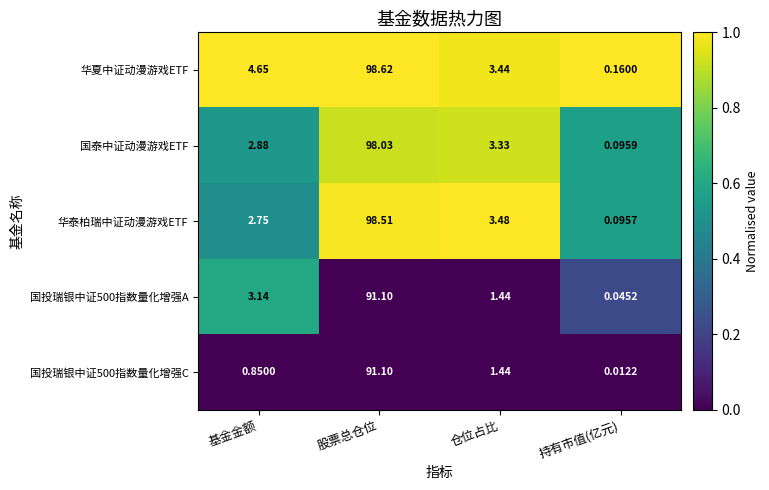

What is the spread (max minus min) of values at 股票总仓位?

7.5